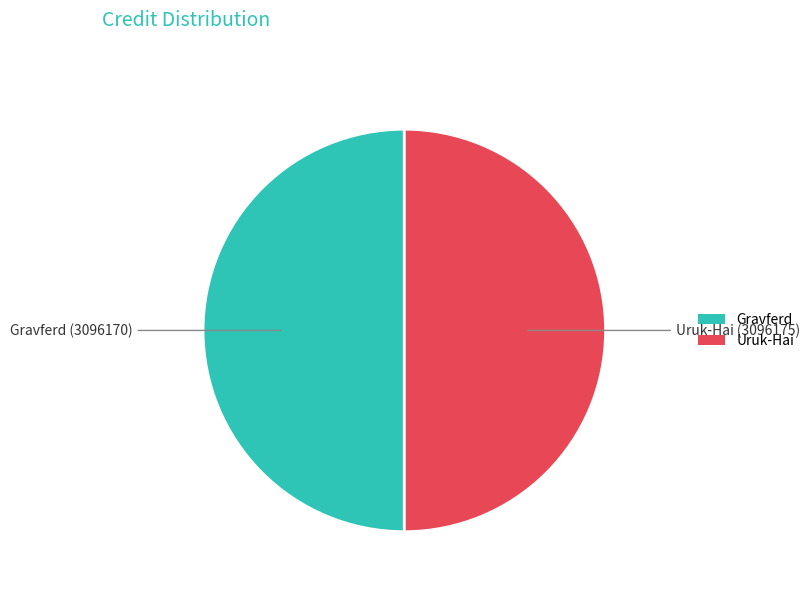

How many segments does this pie chart have?

2